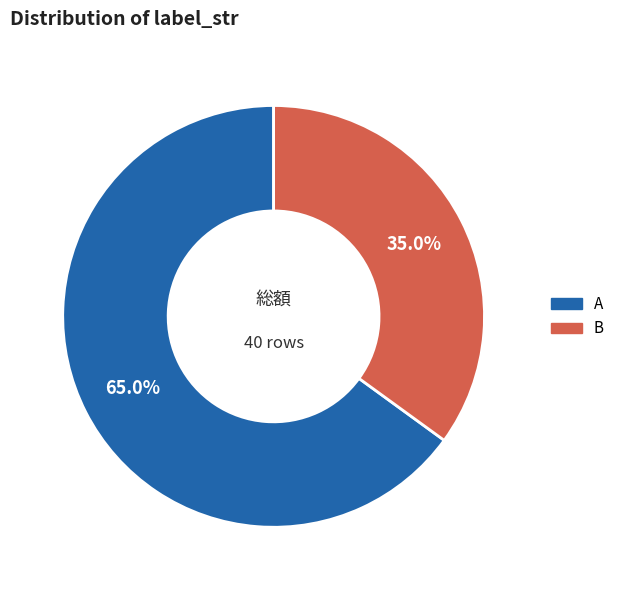

Which category has the biggest portion of the pie?

A